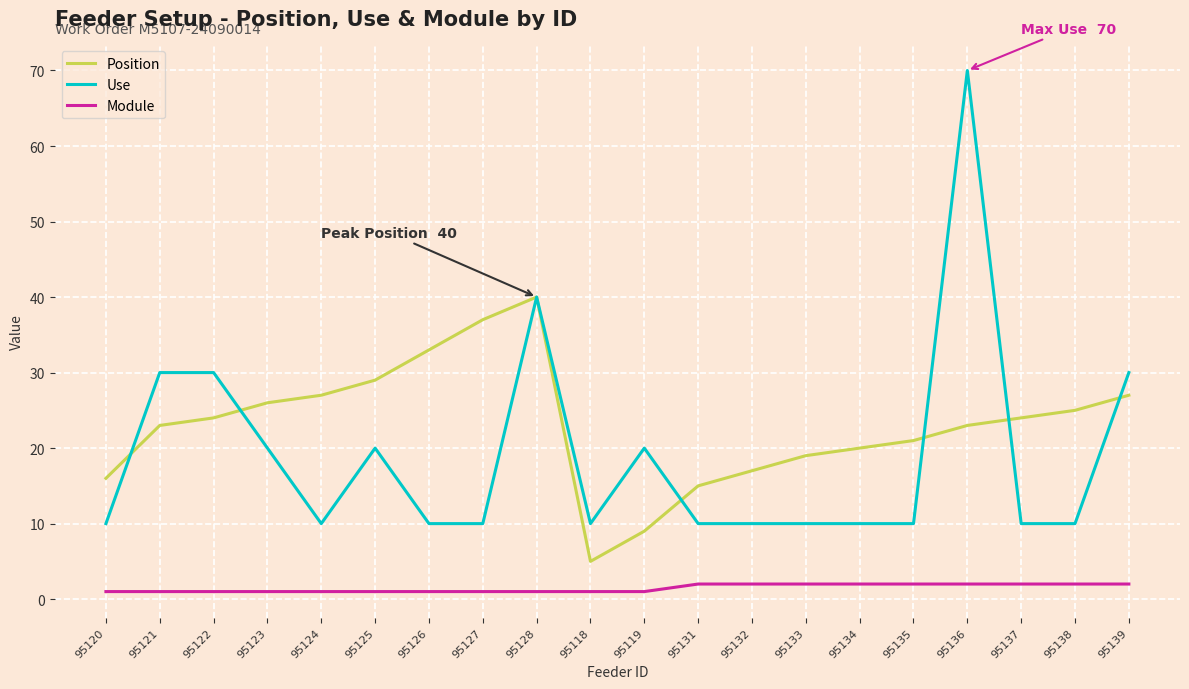

How many categories are shown in the chart?

20